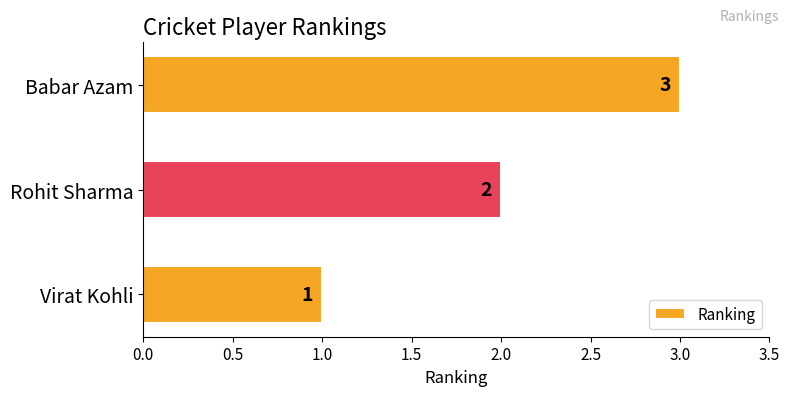

Which category has the highest value across all series?

Babar Azam